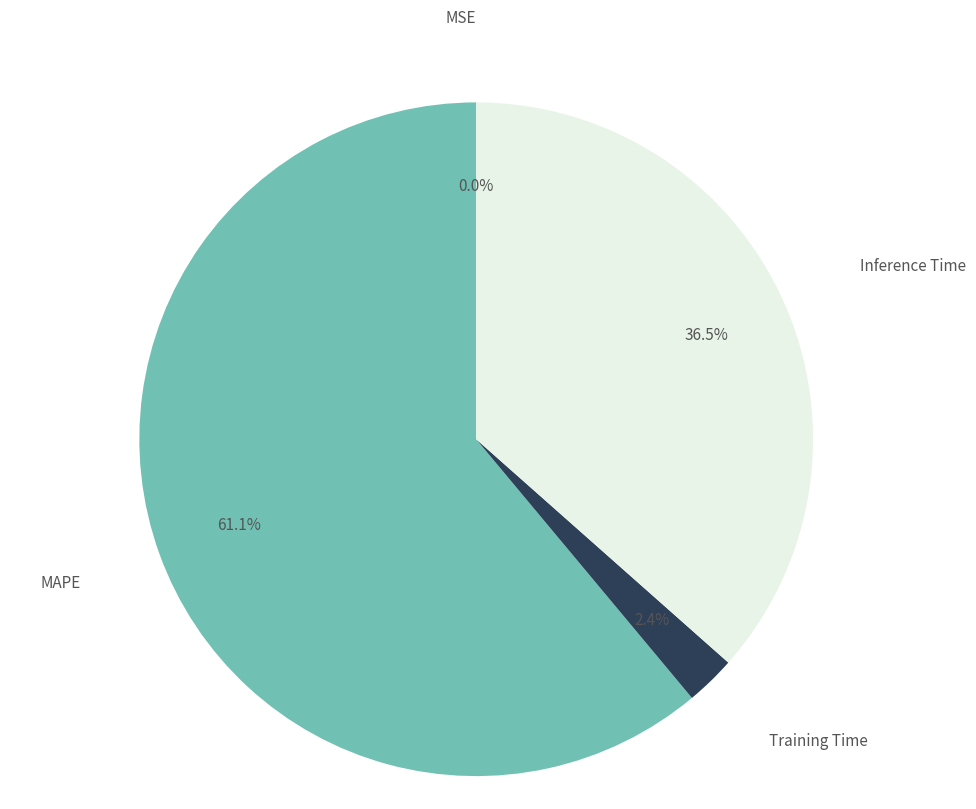

Is there a majority slice in this chart?

Yes